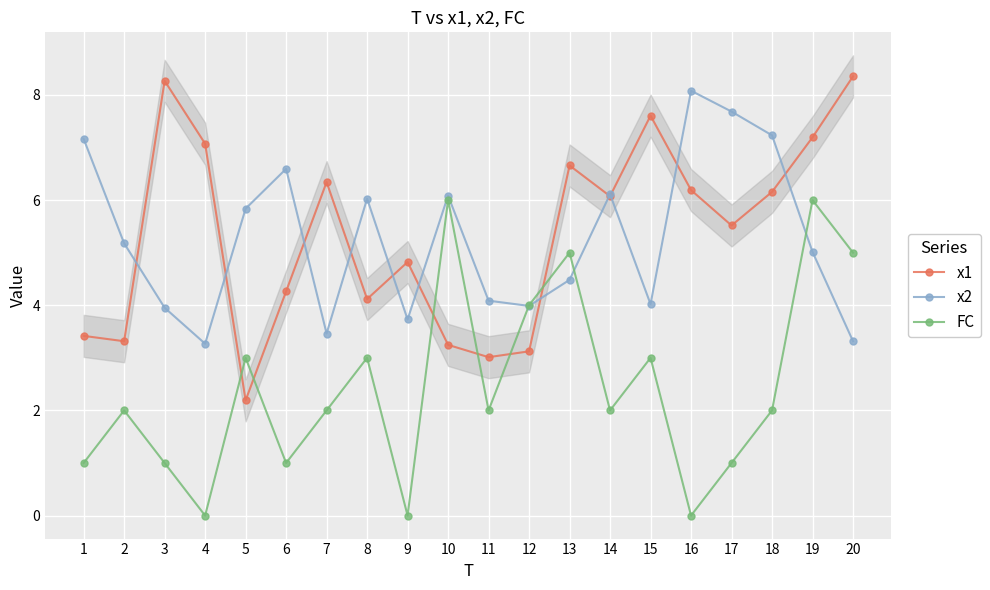

Which series has the largest total across all categories?

x1